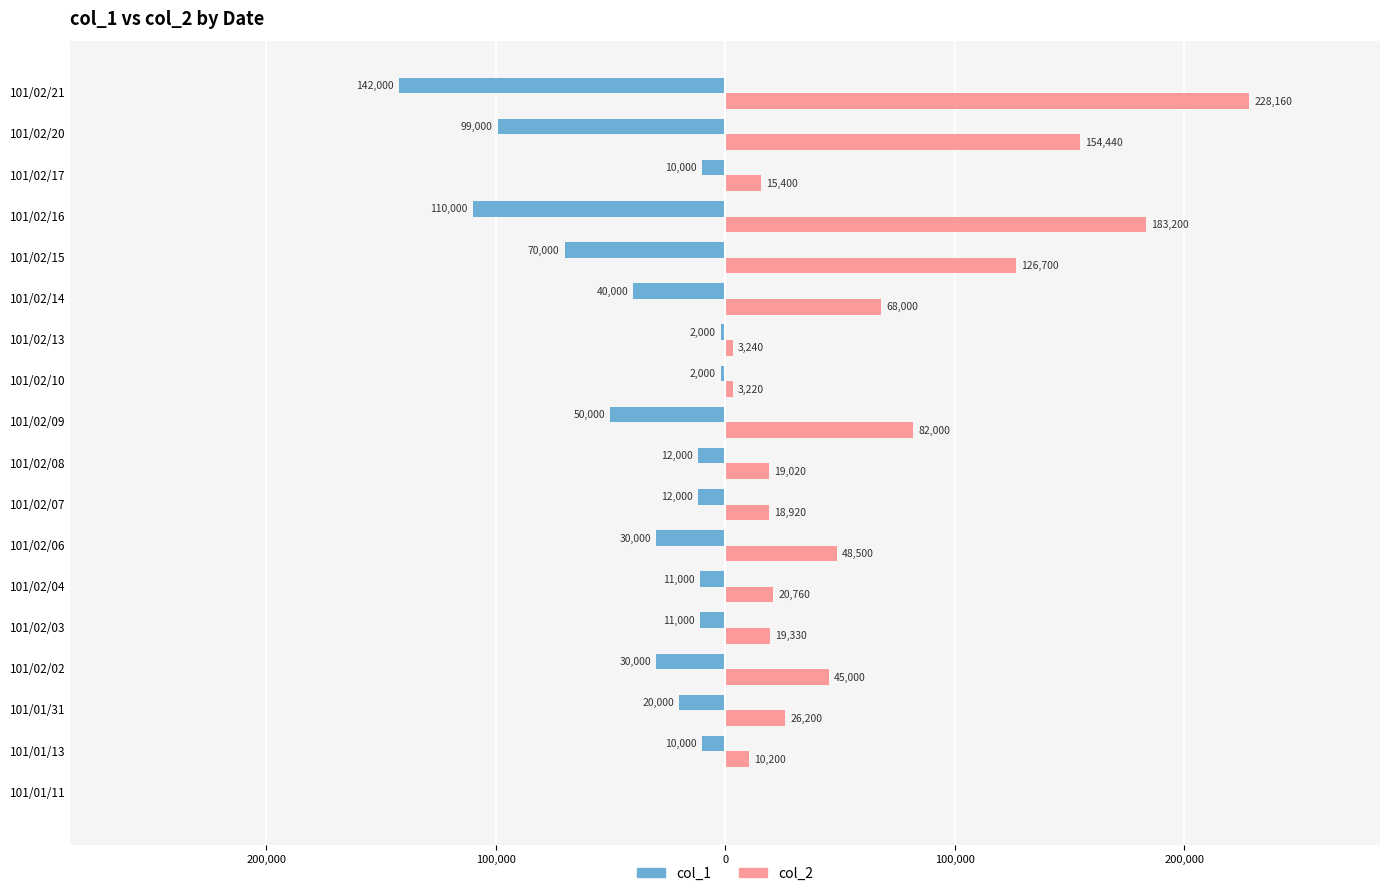

What are all the series names shown in the legend?

col_1, col_2